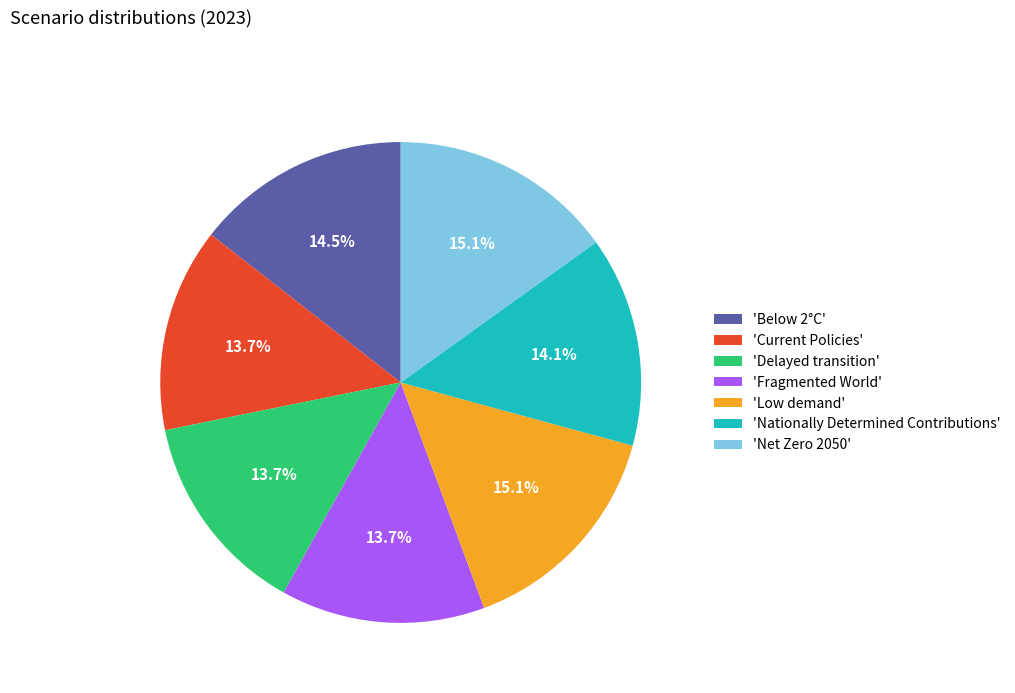

To the nearest percent, what is the difference between the largest and smallest slice percentages?

1%